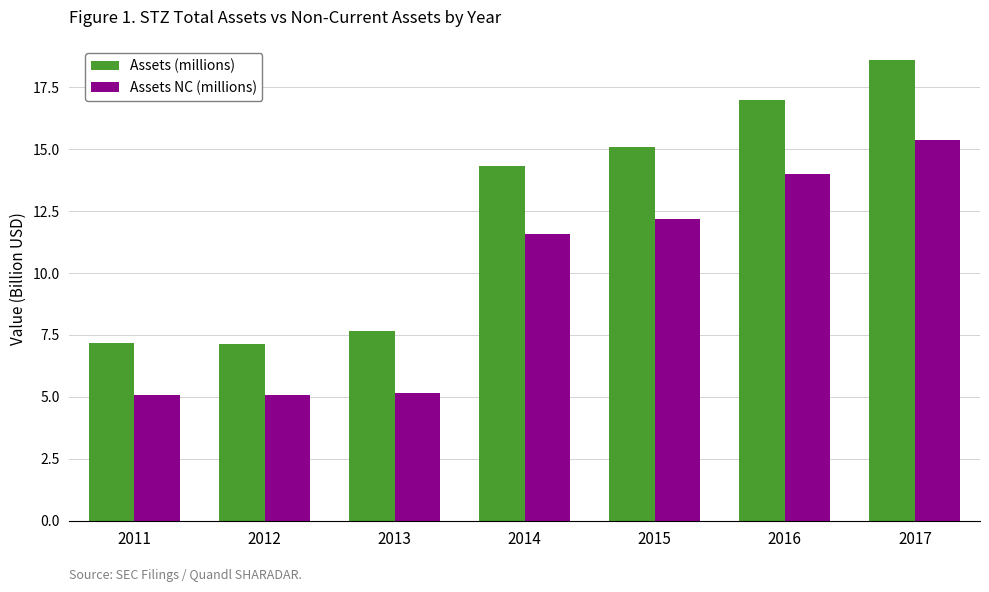

Which label corresponds to the largest value in the chart?

2017